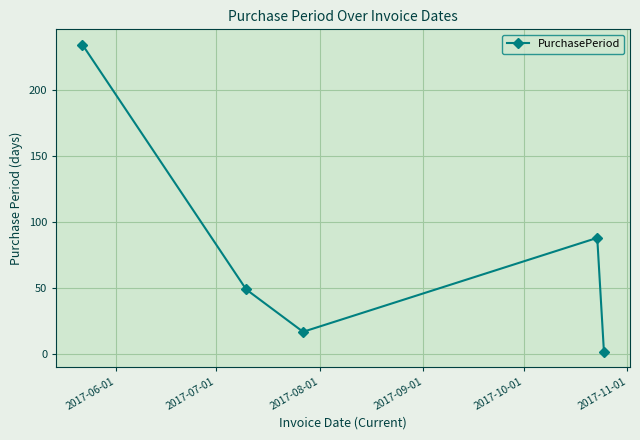

True or false: the data has more than 0 interior local peaks.

True